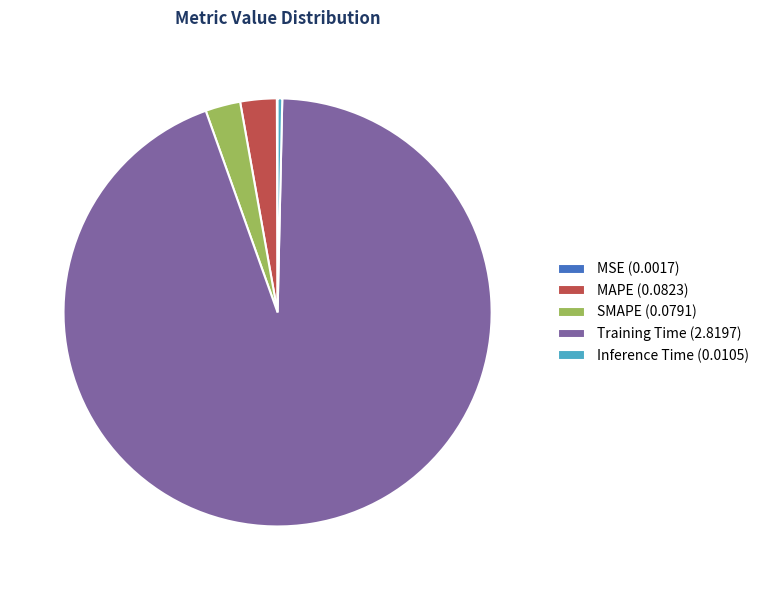

Is it true that SMAPE (0.0791) is 16% of the pie?

False